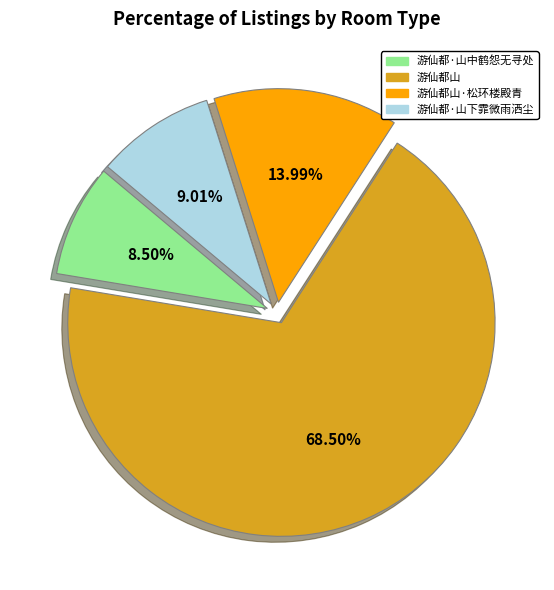

Is there any slice that represents more than half of the pie?

Yes